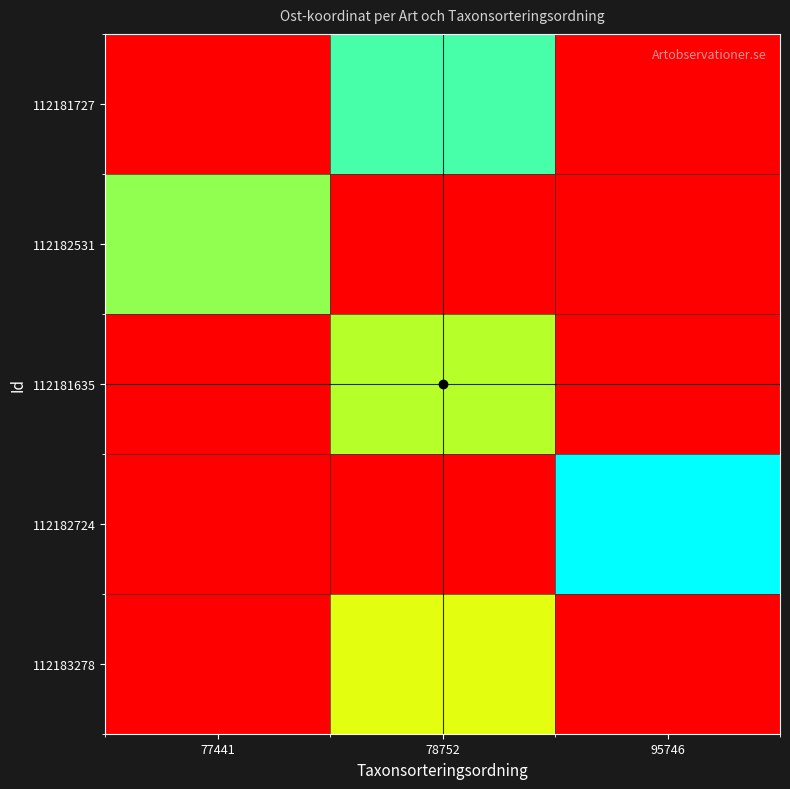

Reading left to right, extract all data points from this chart.

112181727: 77441=491278	78752=493005	95746=491278
112182531: 77441=492845	78752=491278	95746=491278
112181635: 77441=491278	78752=492738	95746=491278
112182724: 77441=491278	78752=491278	95746=493165
112183278: 77441=491278	78752=492536	95746=491278